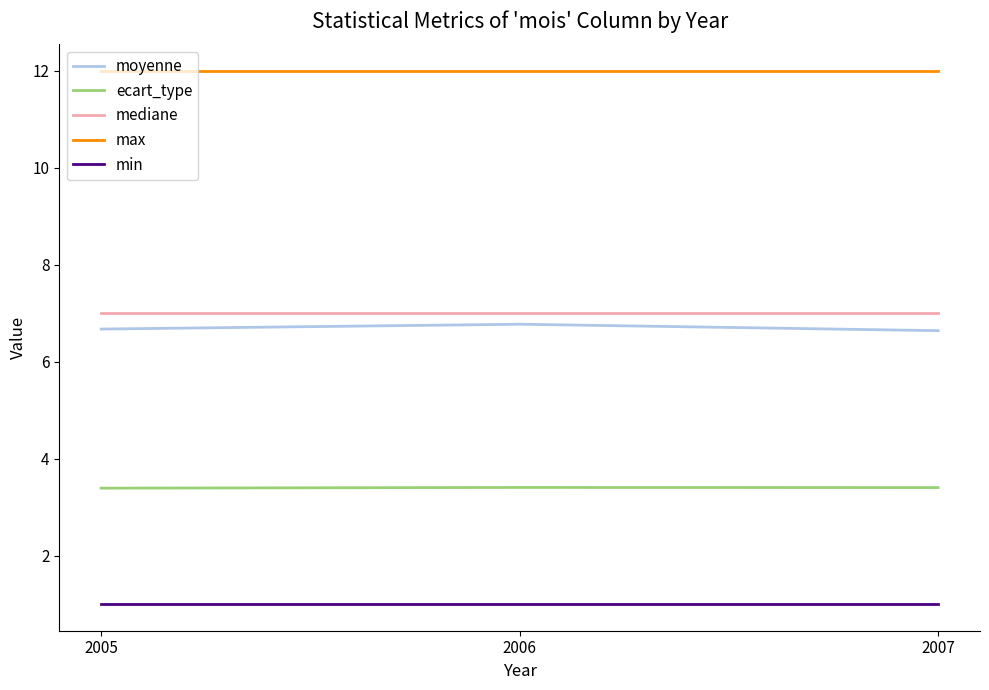

Is the value of min at 2006 greater than the value of ecart_type at 2007?

No